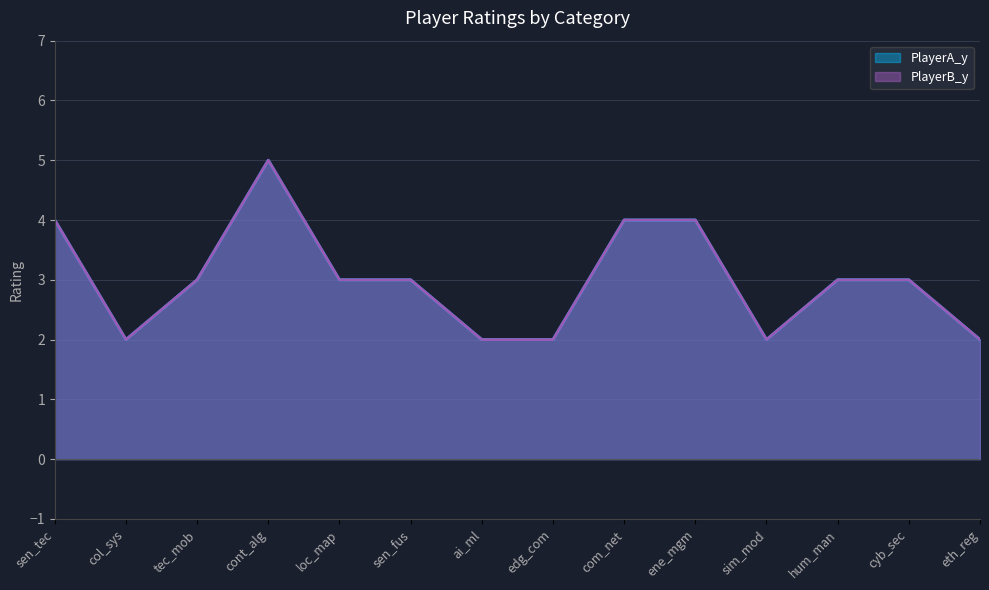

At which category does the chart reach its peak across all series?

cont_alg